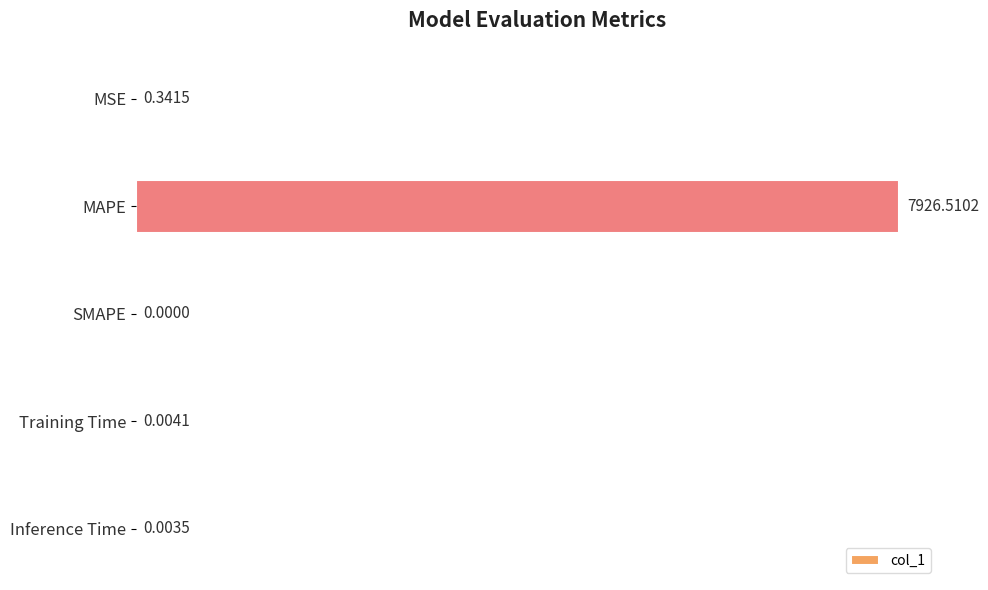

What is the sum of the values at MAPE and SMAPE?

7926.5